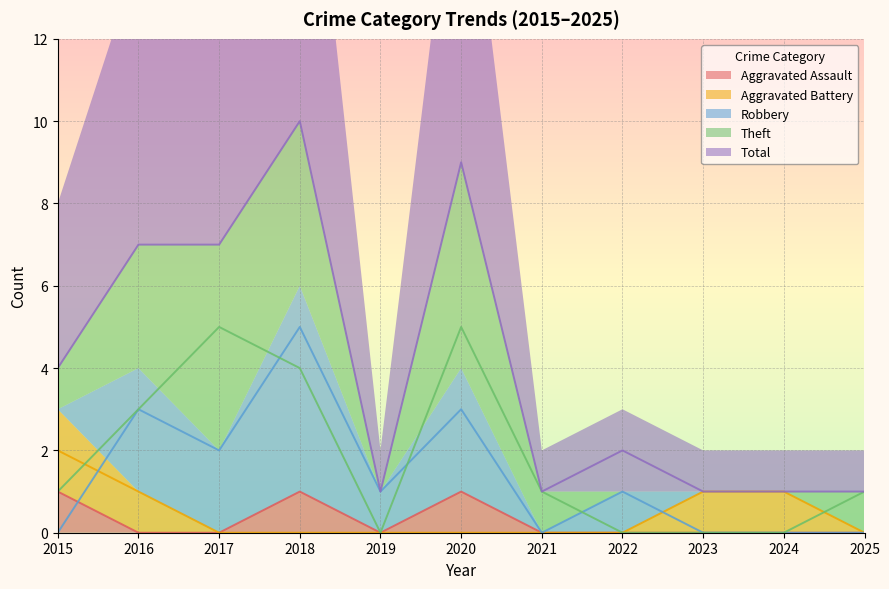

What is the sum of all Robbery values?

15